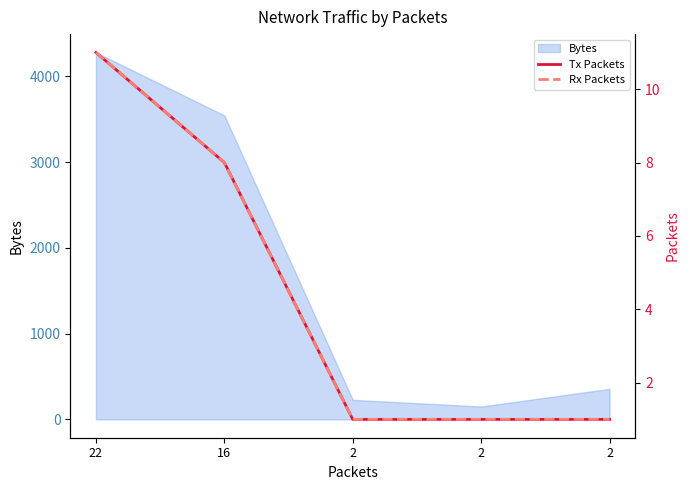

True or false: Rx Packets has a value of 1 at 2.

True